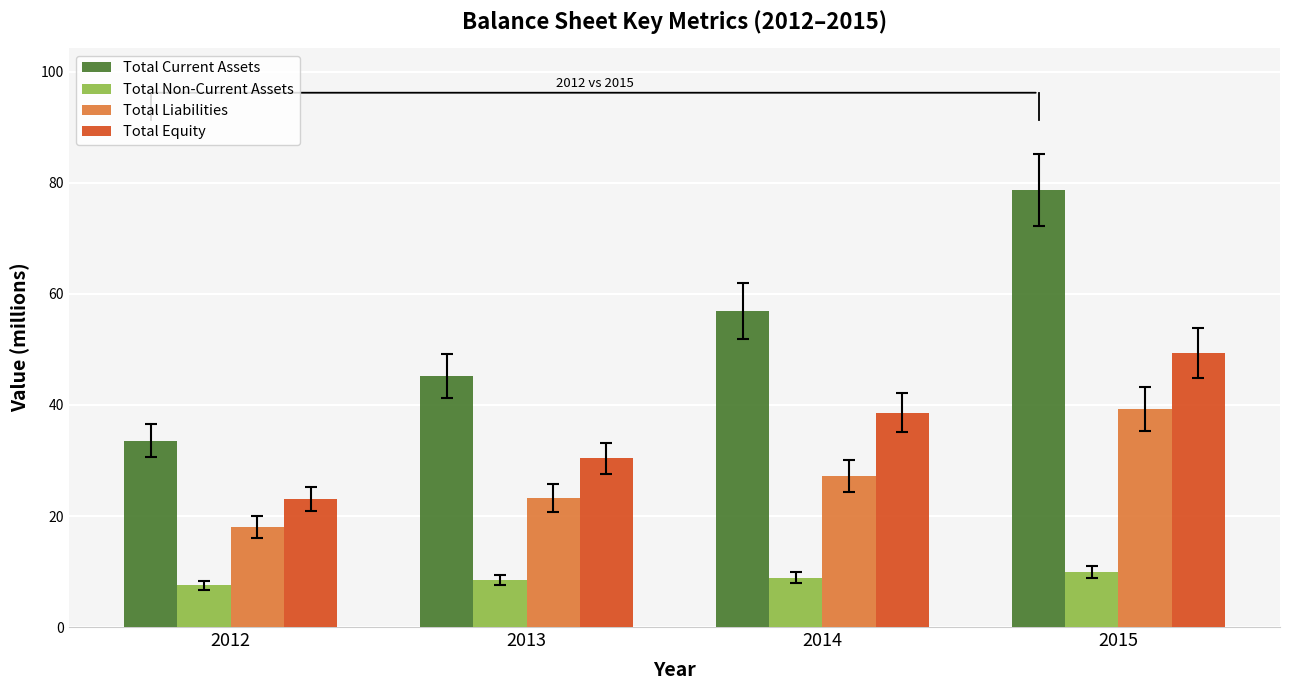

What is the difference between the maximum and minimum values in the Total Non-Current Assets series?

2.4